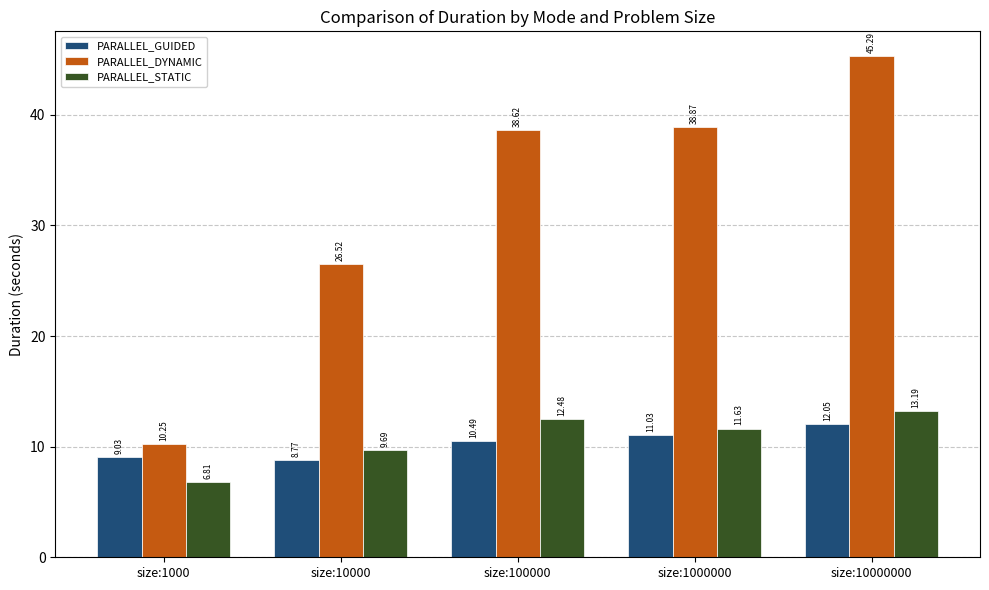

What is the value of the PARALLEL_GUIDED bar at the 4th from the left?

11.0